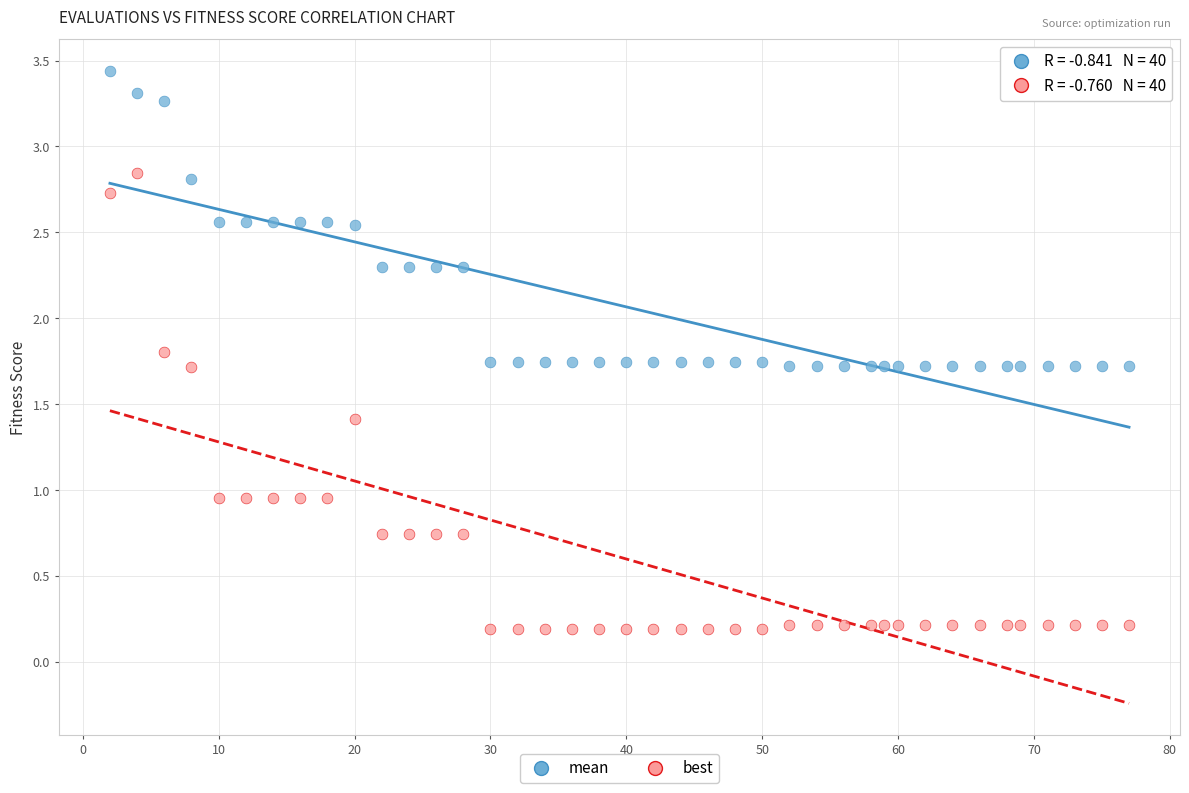

Which series reaches the minimum Y coordinate?

best